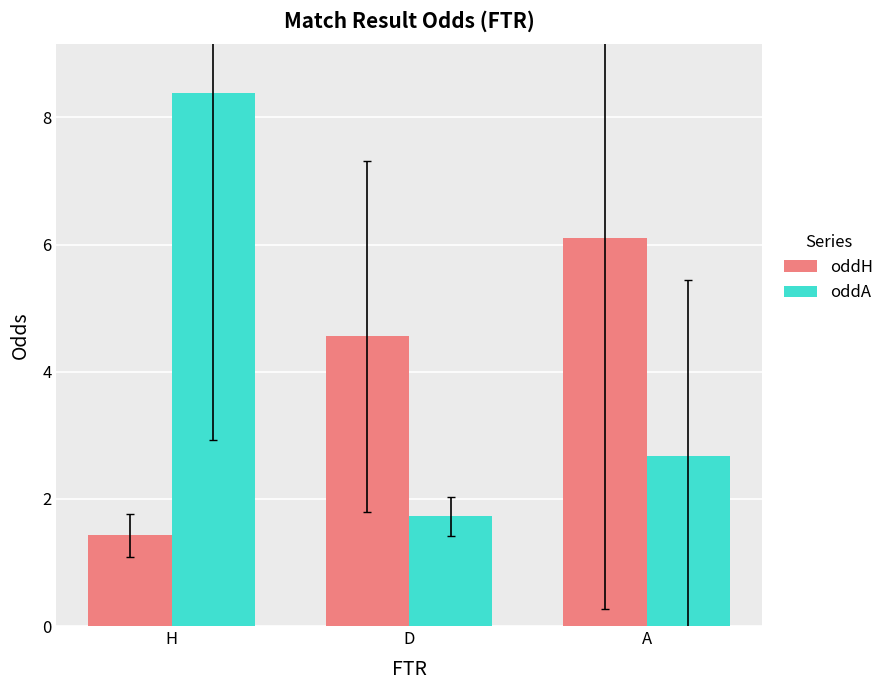

What is the minimum value shown in the chart?

1.4